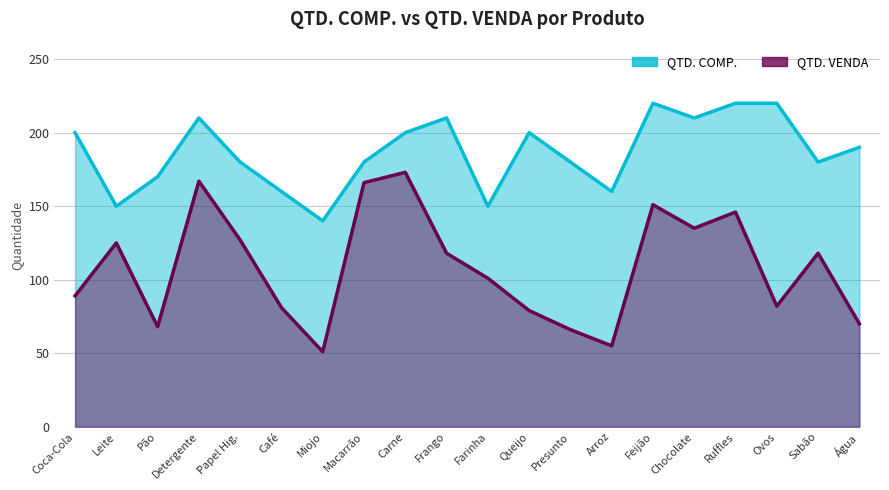

Where is QTD. COMP. nearest to the value 180?

Papel Hig.